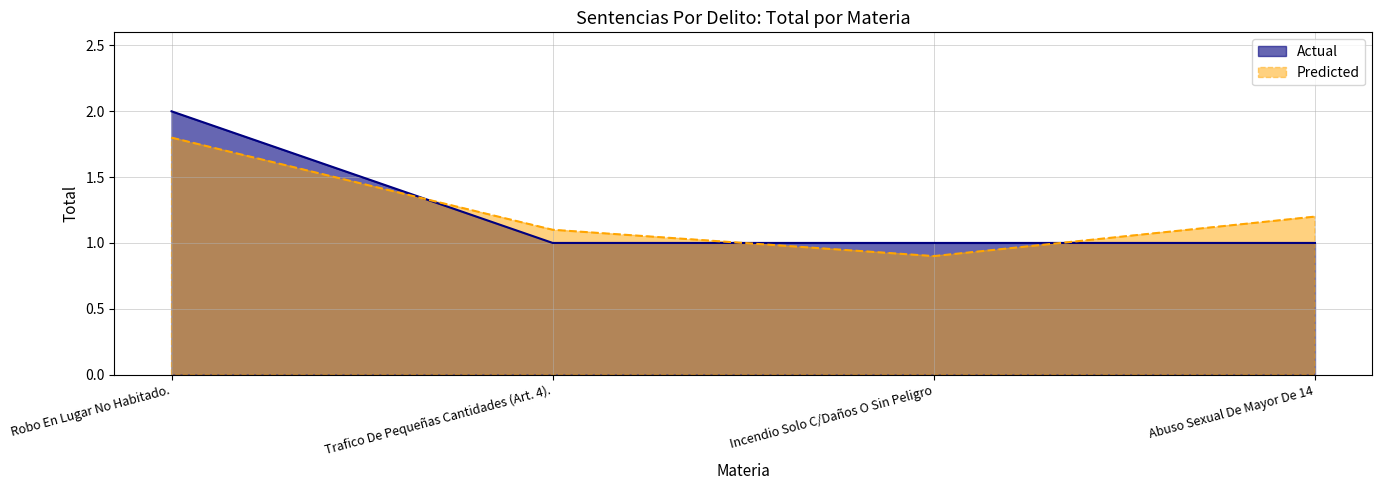

In Predicted, how many points are lower than both neighbors (excluding endpoints)?

1